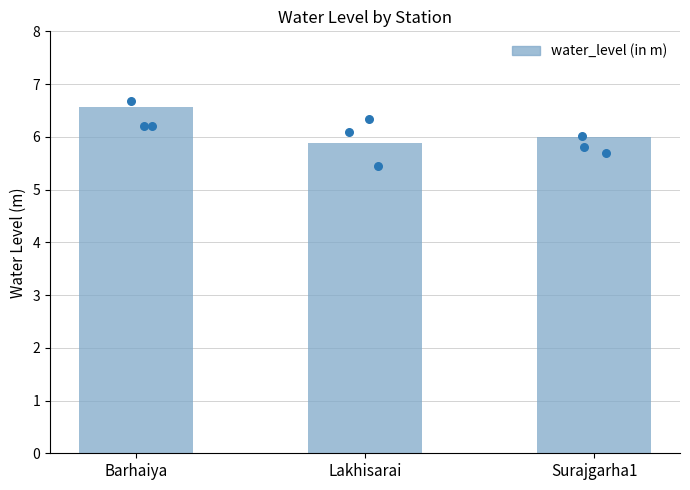

Which series has the largest total across all categories?

water_level (in m) points